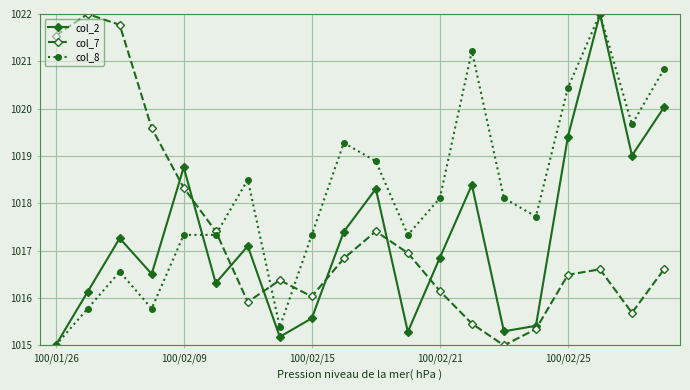

True or false: col_2 has more than 1 interior local peaks.

True